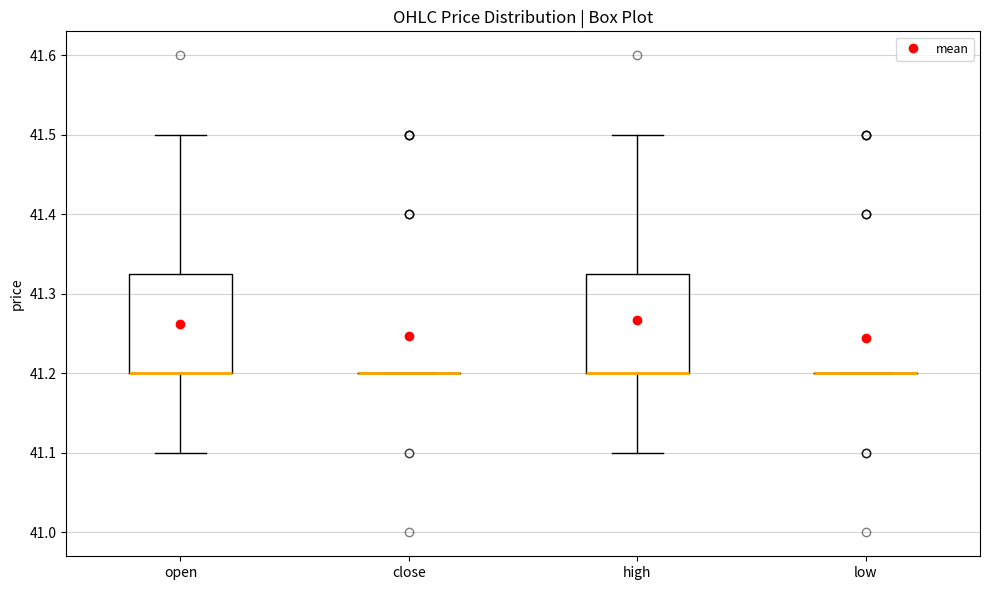

Reading left to right, transcribe this box plot: for each box, give where its median line is, the range the box spans, and where its two whiskers end, as read against the y-axis. The values are not printed on the chart, so give them approximately, as read against the axis.

open: median 41.20 (drawn on the box's lower edge), box 41.20 to 41.33, whiskers 41.10 to 41.50
close: box collapsed to a line at 41.20, whiskers 41.20 to 41.20
high: median 41.20 (drawn on the box's lower edge), box 41.20 to 41.33, whiskers 41.10 to 41.50
low: box collapsed to a line at 41.20, whiskers 41.20 to 41.20